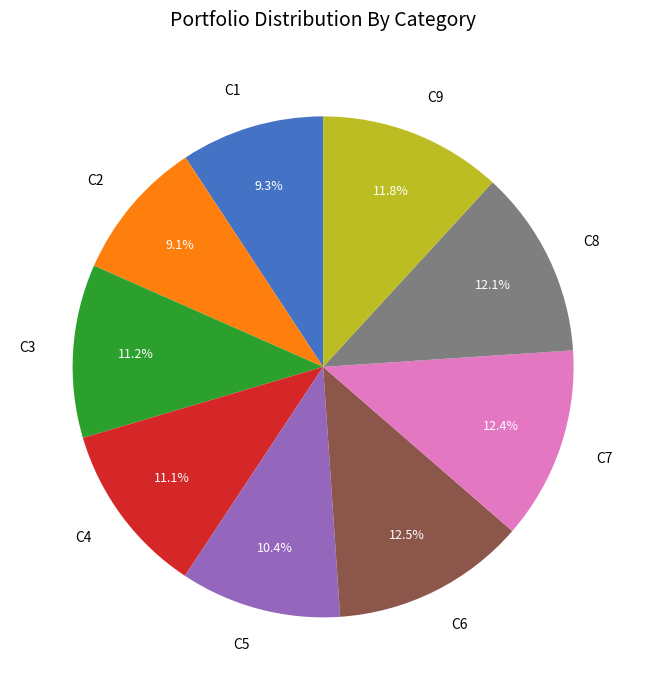

Does C9 account for over 50% of the chart?

No